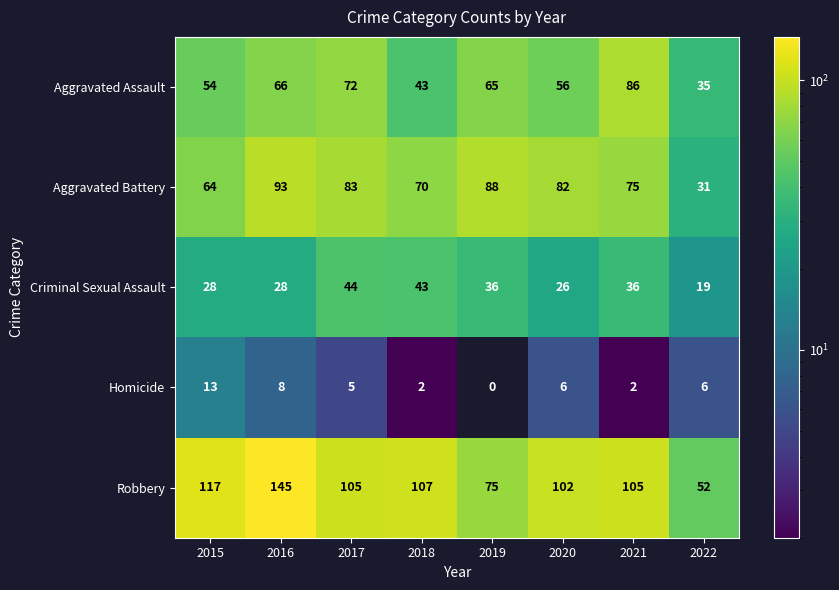

The Criminal Sexual Assault series shows 26 at 2020. True or false?

True